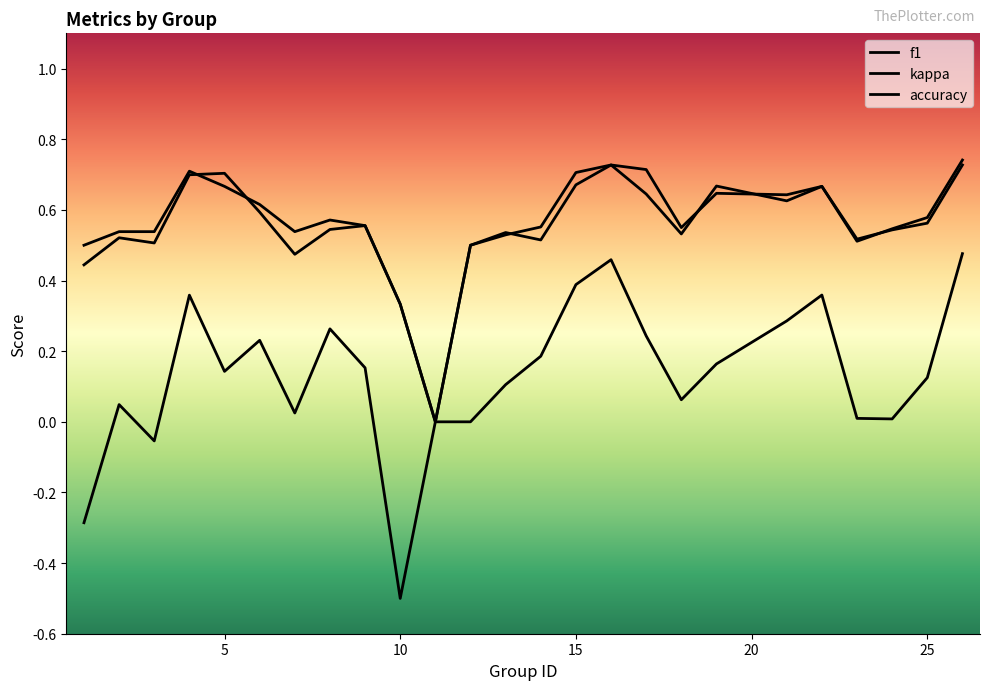

Does the chart have visible grid lines?

No